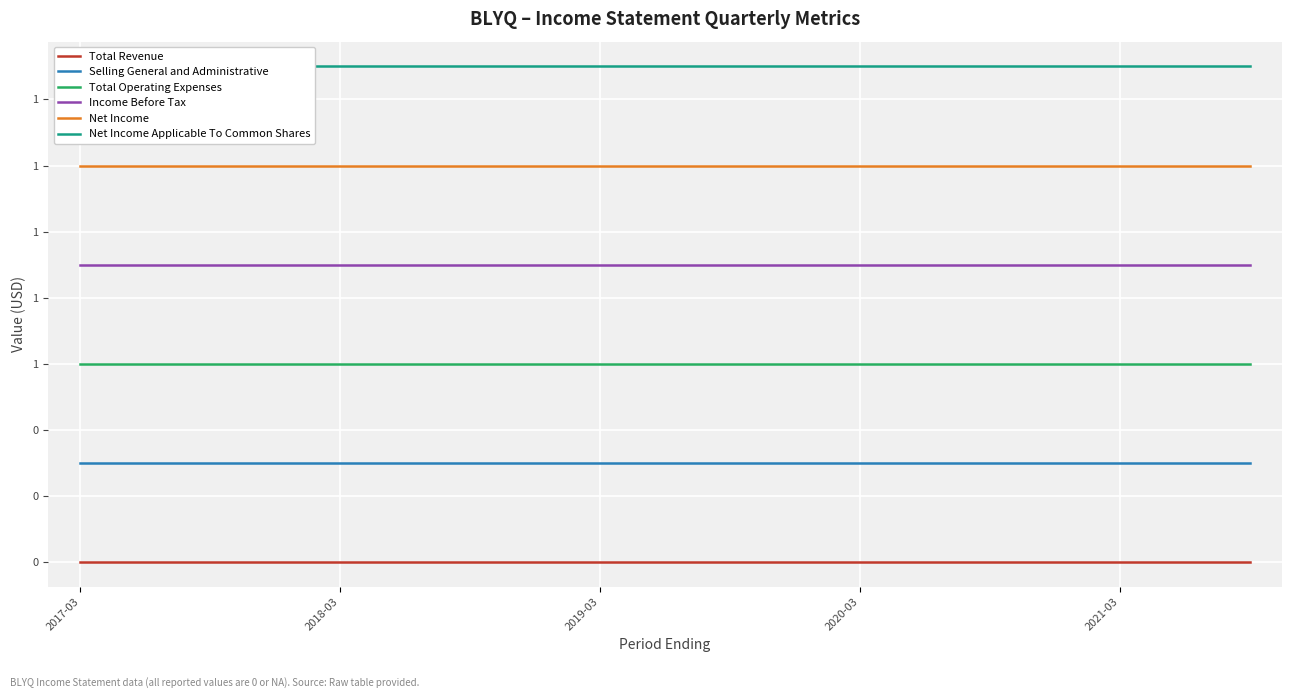

Which has a higher value, 7 or 18?

7